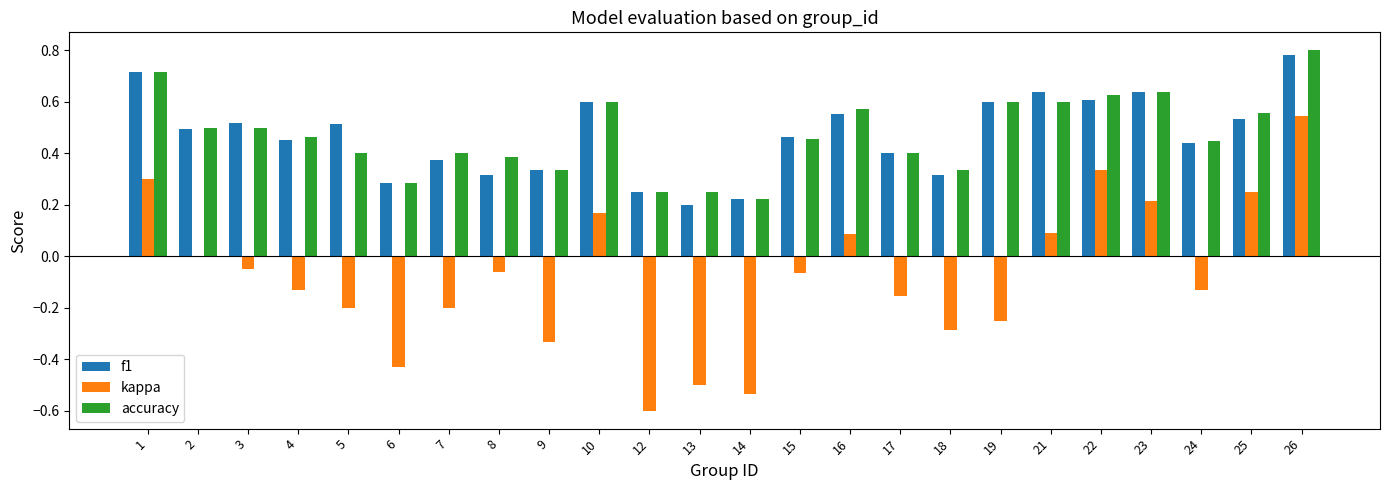

How many series are shown in this chart?

3